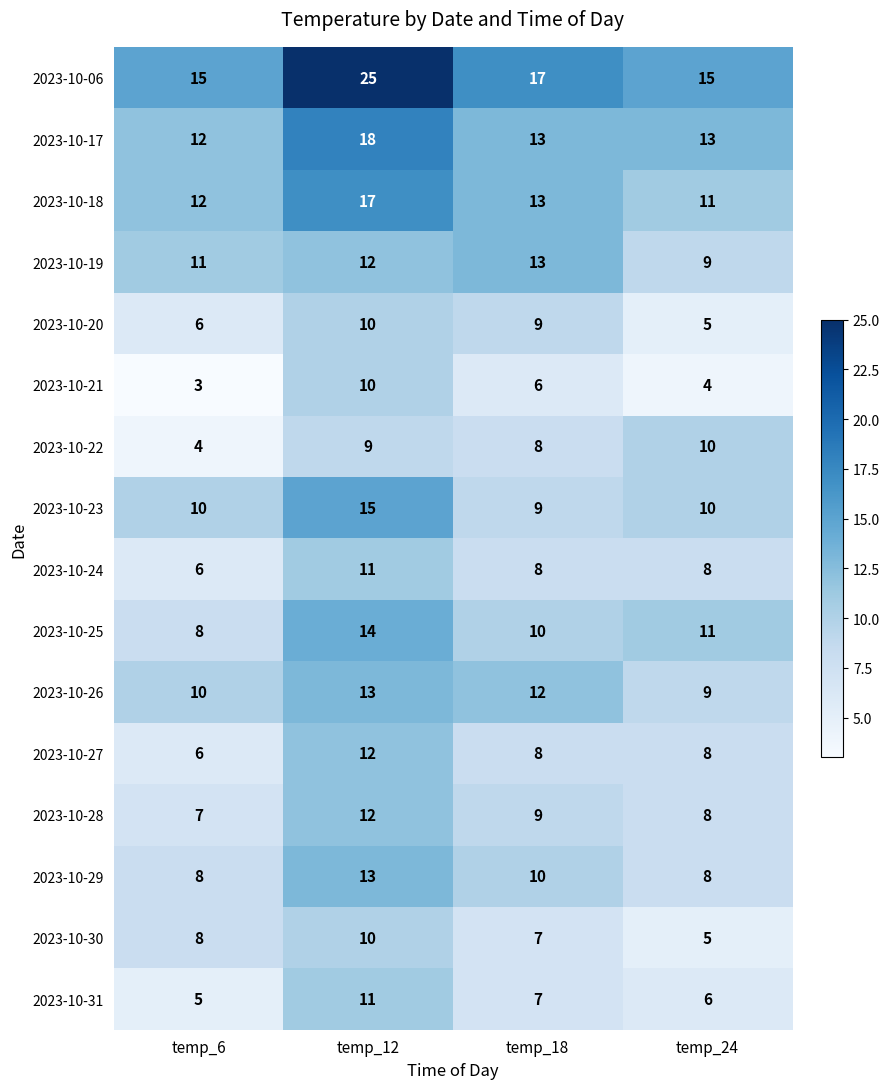

What value does the 2023-10-22 series have at temp_18?

8